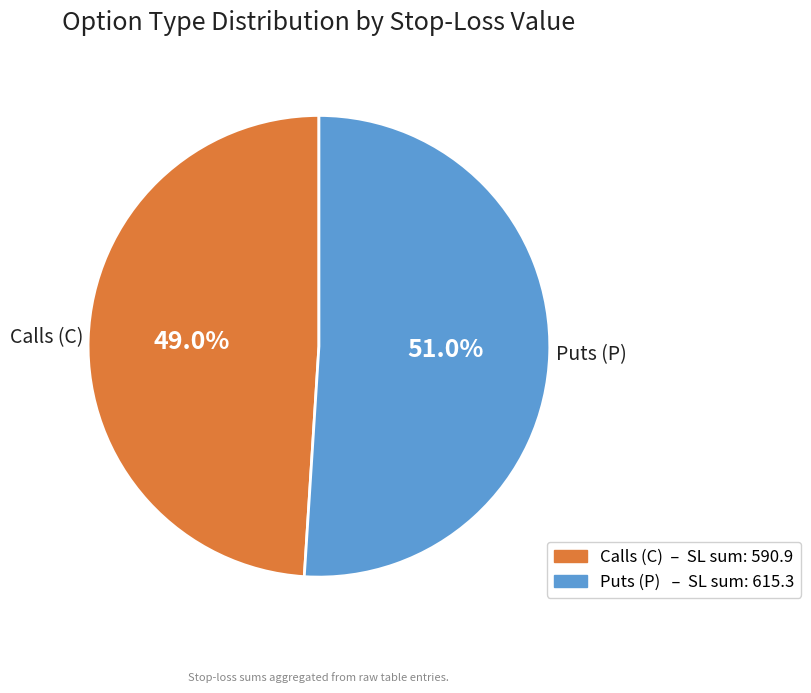

Is there any slice that represents more than half of the pie?

Yes